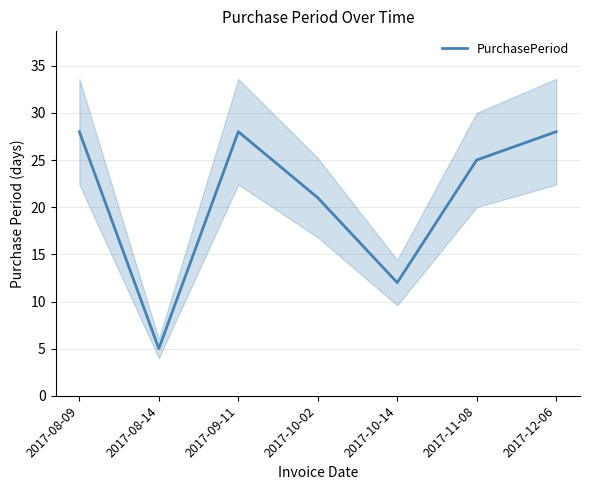

How many distinct data groups are displayed?

1